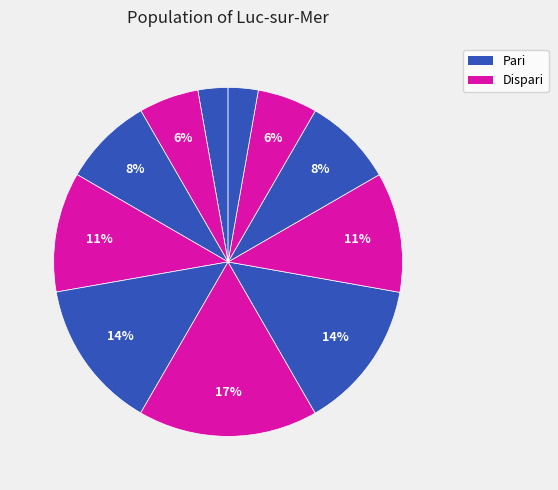

How many segments does this pie chart have?

11